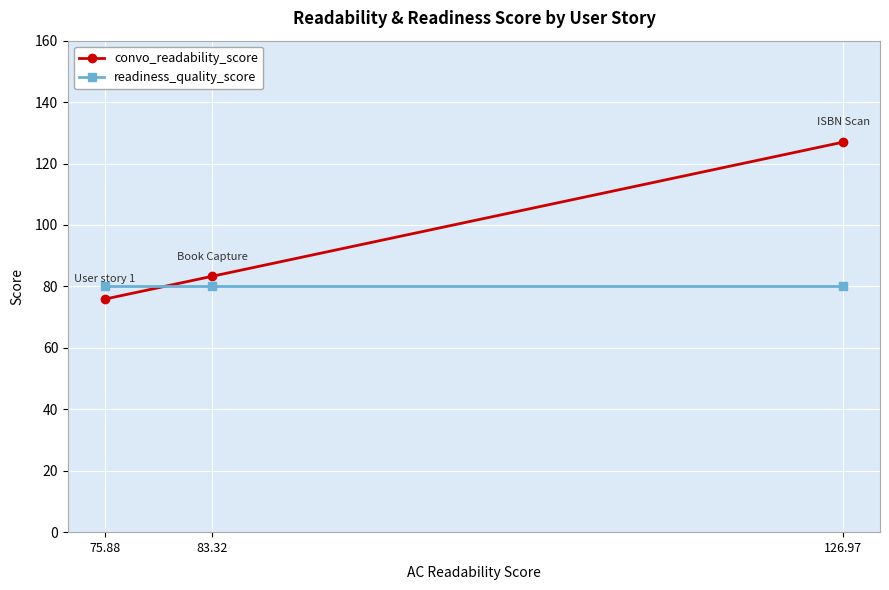

What is the label of the 3rd point from the left?

126.97